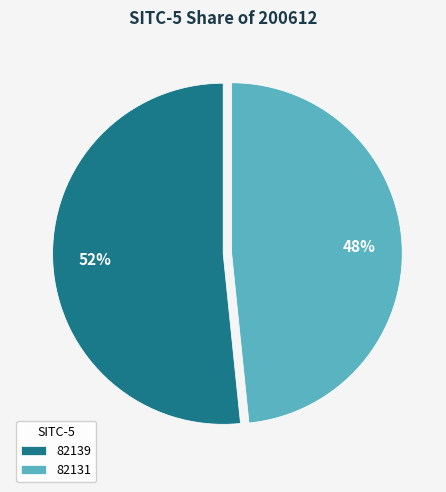

Is it true that 82131 is 48% of the pie?

True